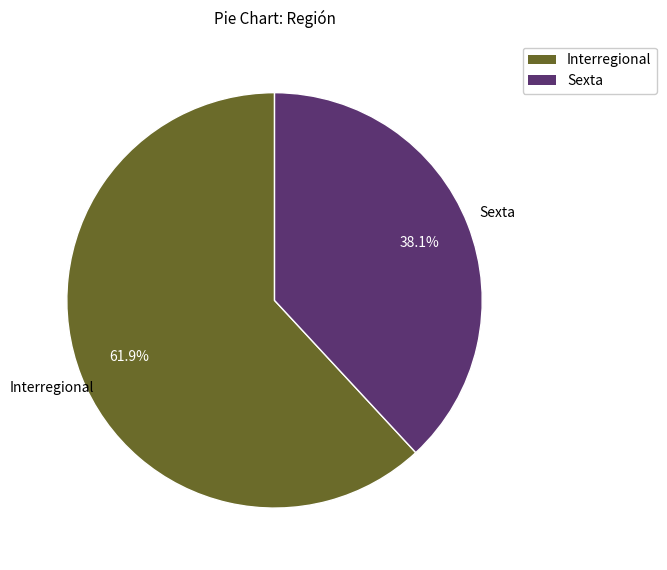

Count the number of slices in the pie.

2